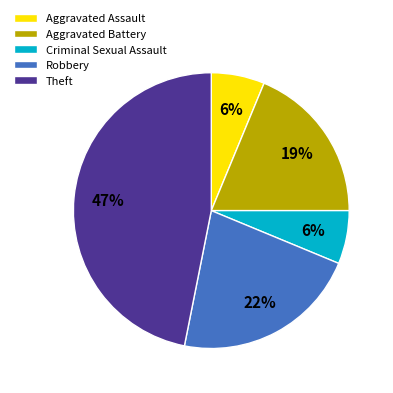

Is the sum of Robbery and Aggravated Assault greater than half?

No